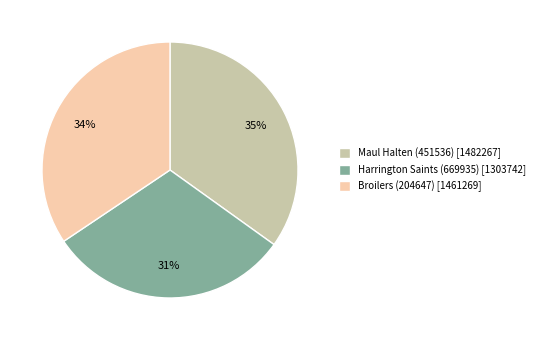

Does Maul Halten (451536) account for over 50% of the chart?

No